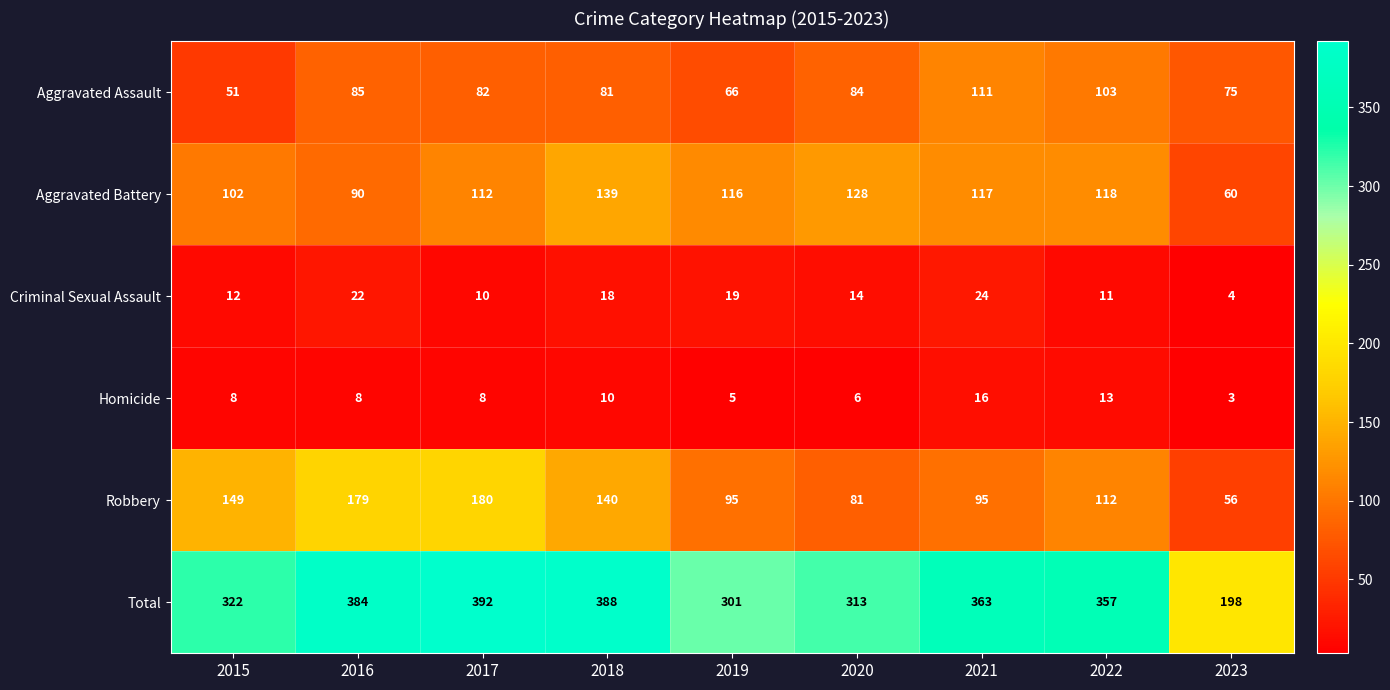

What is the minimum value shown in the chart?

3